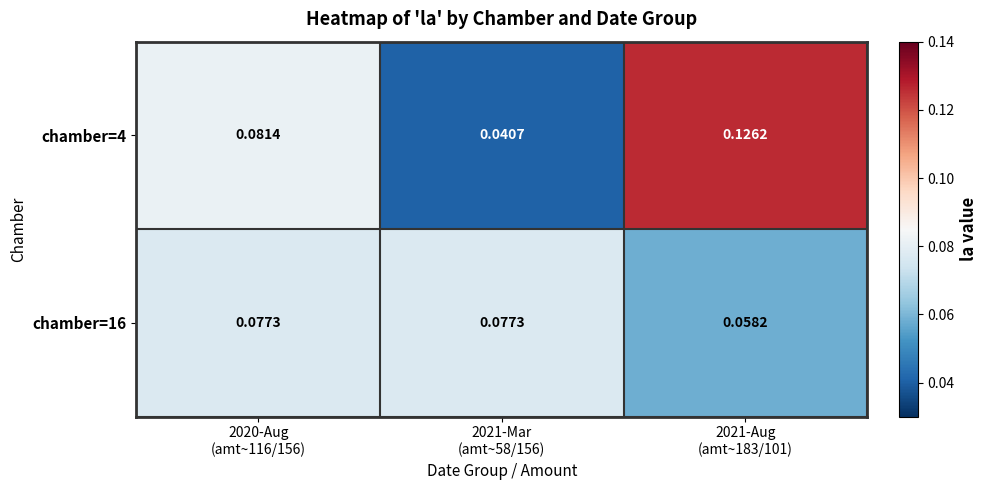

Reading right to left, list all the values displayed in this chart.

chamber=4: 2021-Aug
(amt~183/101)=0.1	2021-Mar
(amt~58/156)=0.0	2020-Aug
(amt~116/156)=0.1
chamber=16: 2021-Aug
(amt~183/101)=0.1	2021-Mar
(amt~58/156)=0.1	2020-Aug
(amt~116/156)=0.1